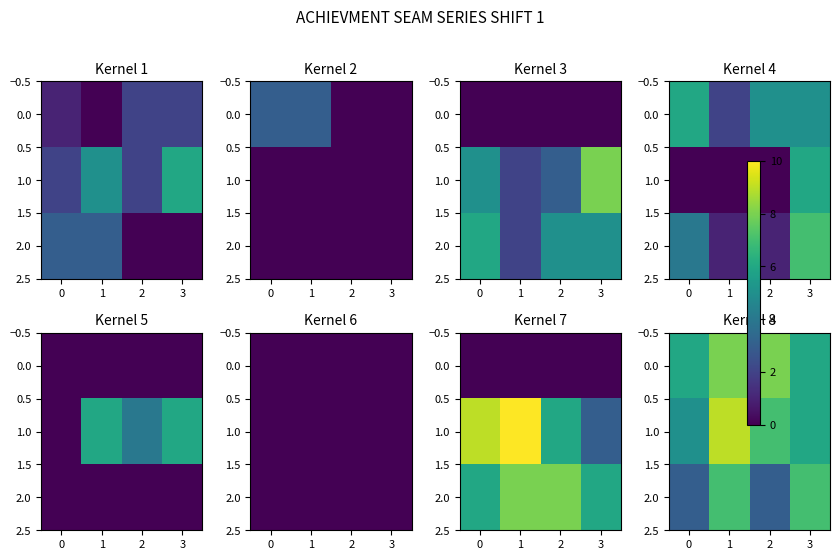

What is the maximum value shown in the chart?

9